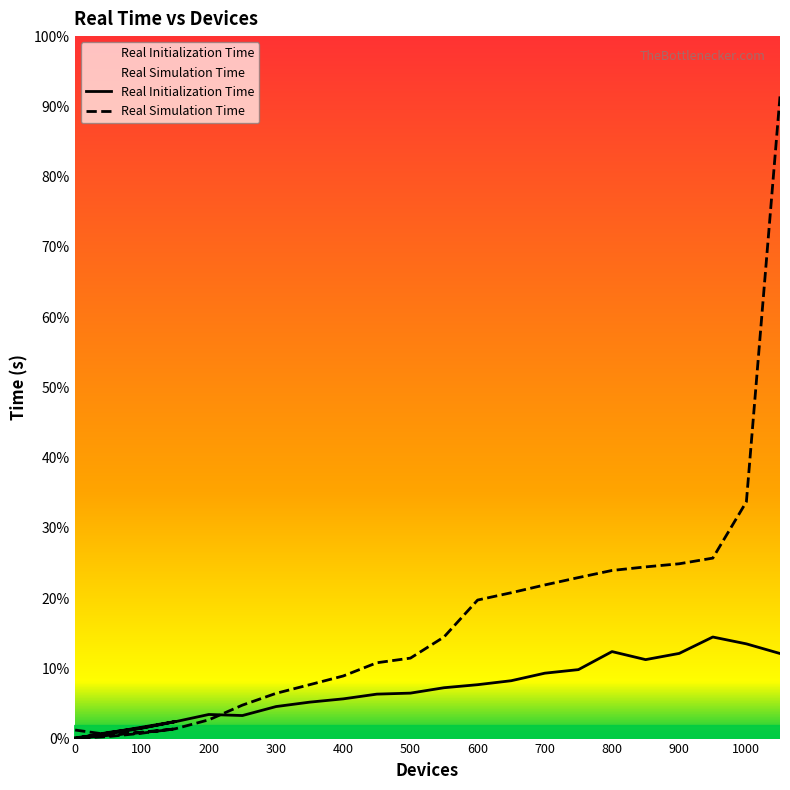

Where do Real Simulation Time and Real Initialization Time first cross each other?

1 and 50